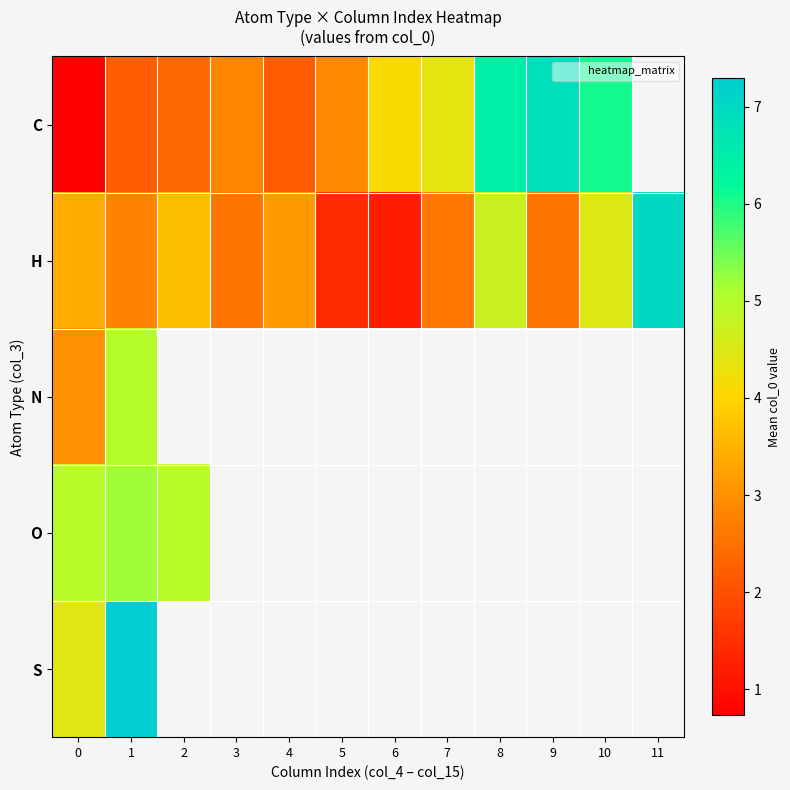

The H series shows 2.8 at 1. True or false?

True